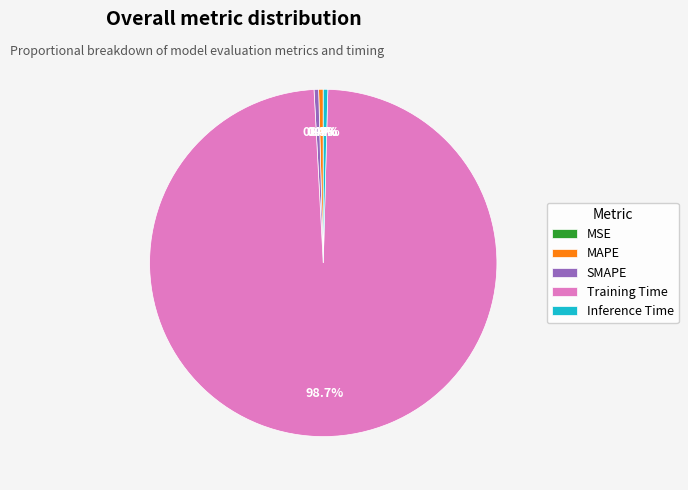

Between Training Time and Inference Time, which is larger?

Training Time